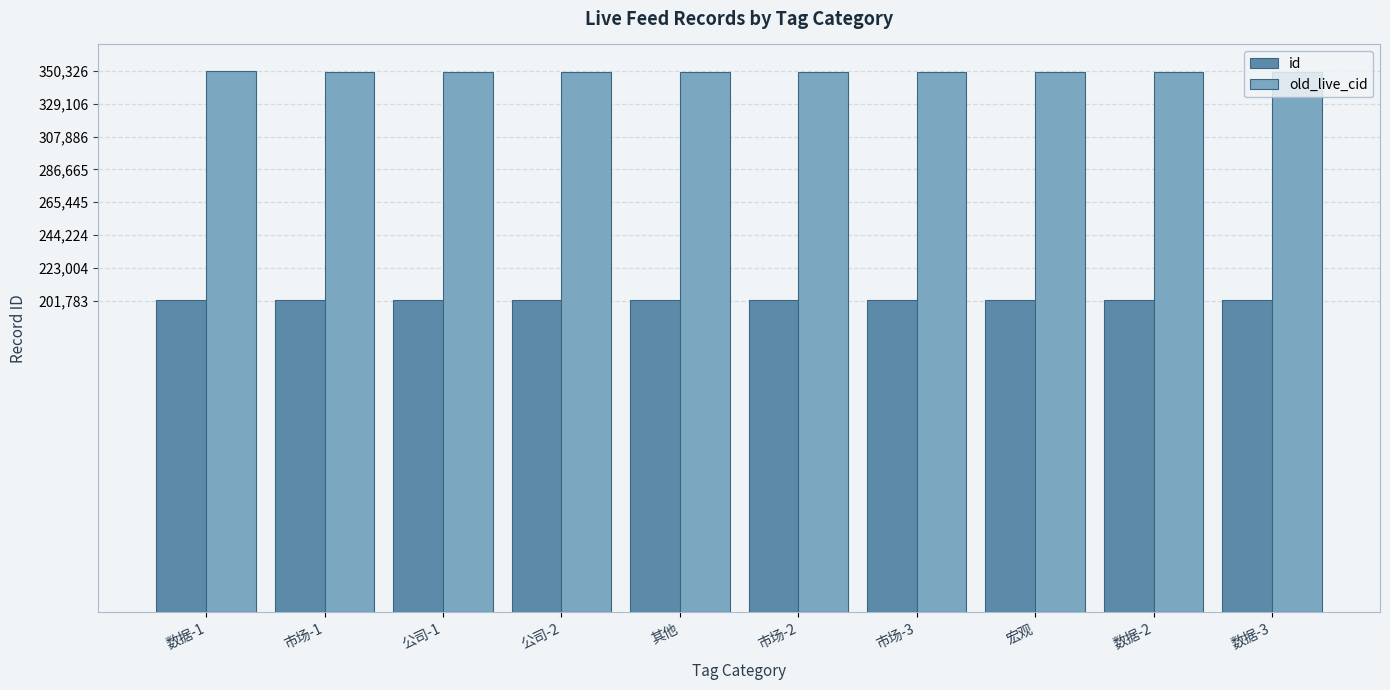

What is the total value across all series at 数据-3?

551780